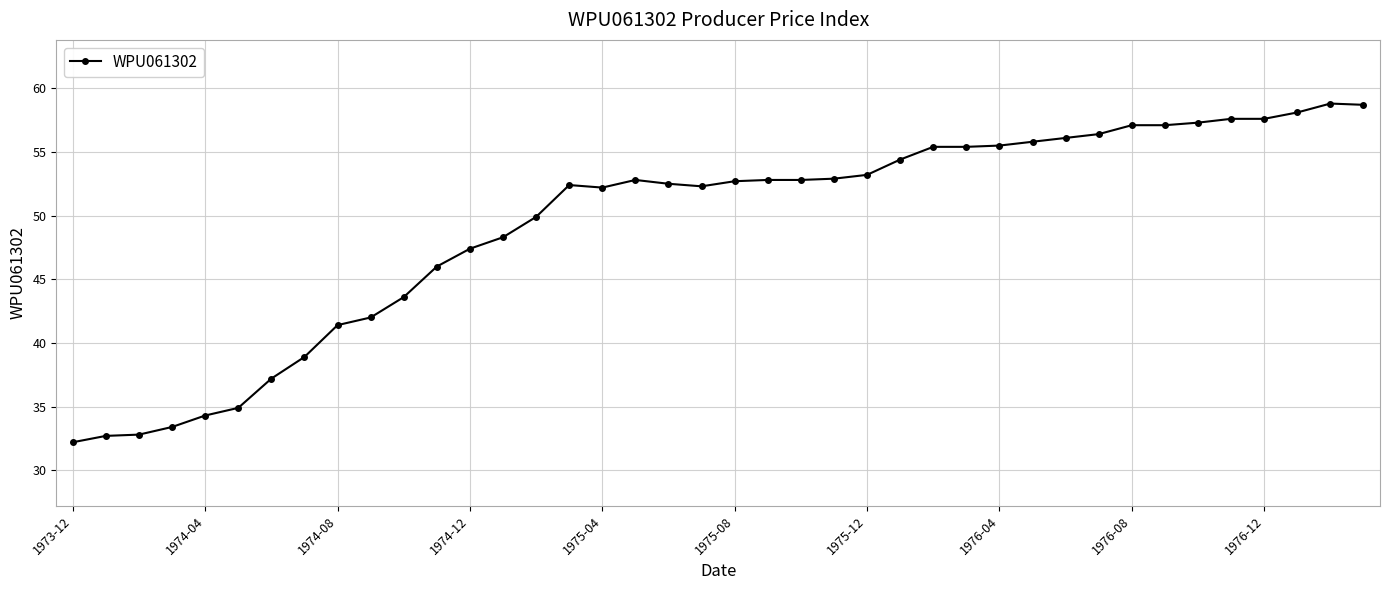

Count the number of categories in the chart.

40